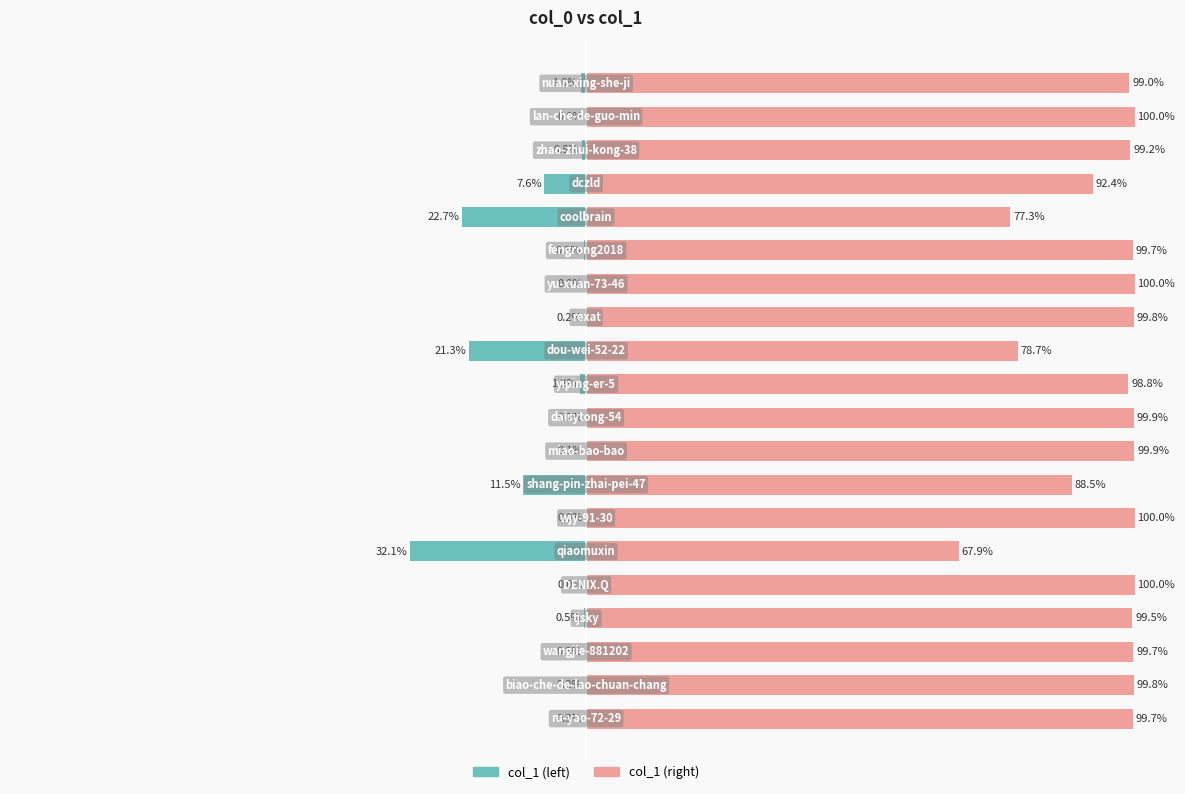

Rank the series at 3 from lowest to highest value.

col_1 (left scale), col_1 (right scale)